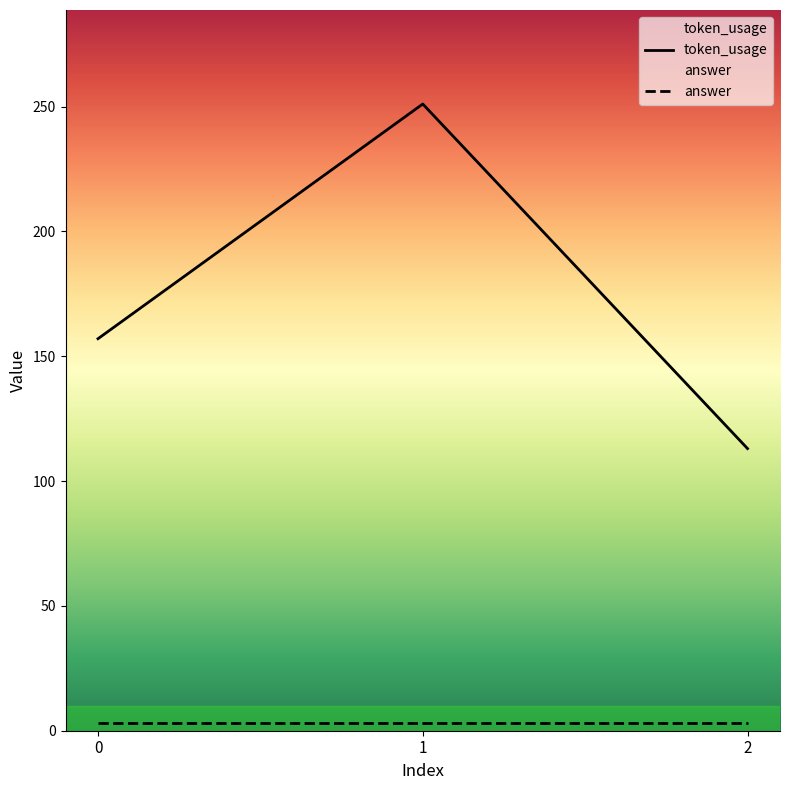

Is this an area chart (filled region under the line)?

No